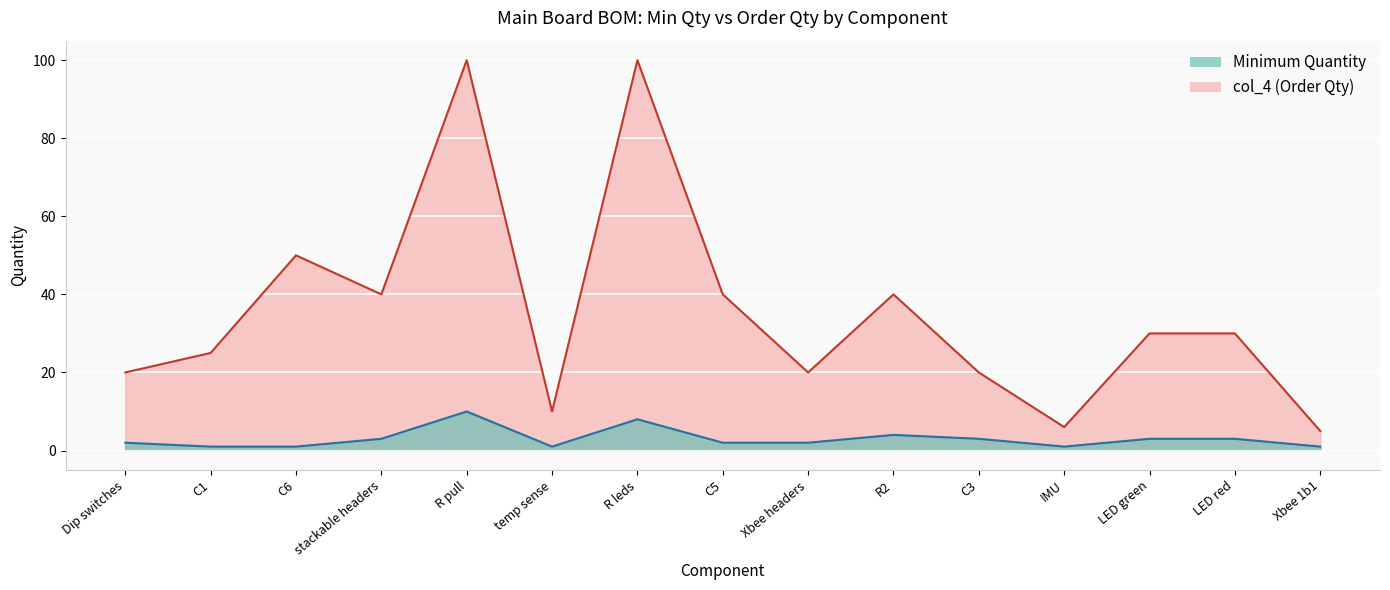

Which series has the largest range (max minus min)?

col_4 (Order Qty)